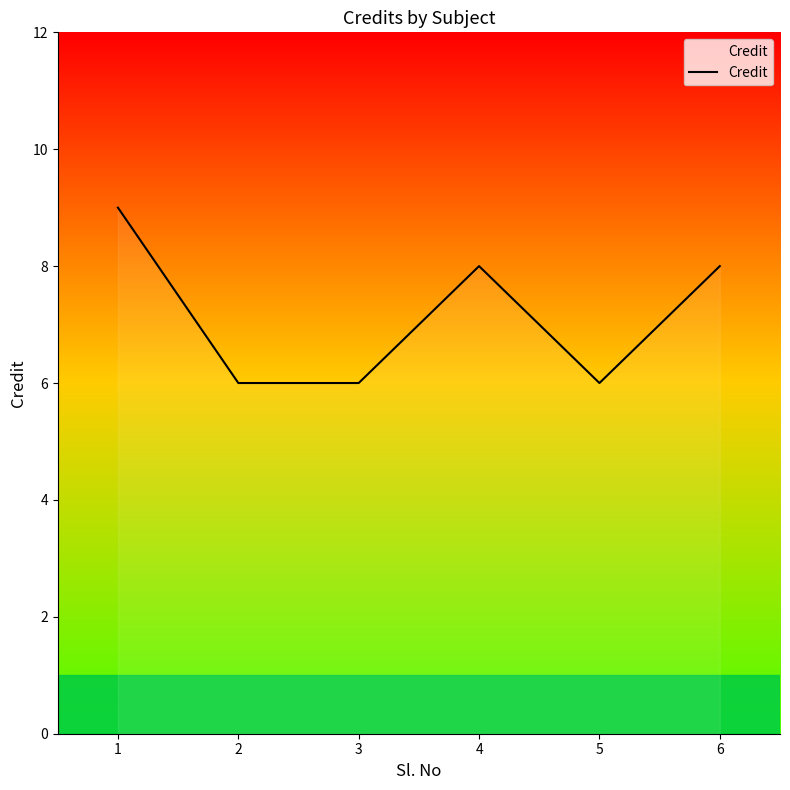

What is the sum of all values?

43